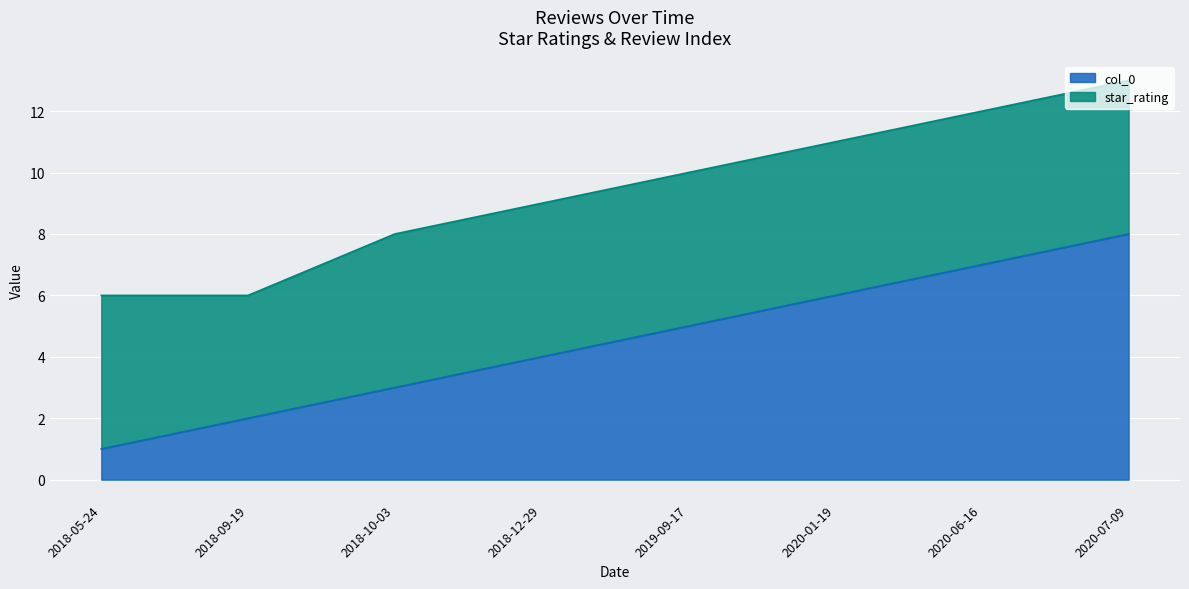

Reading left to right, extract all data points from this chart.

1	2	3	4	5	6	7	8